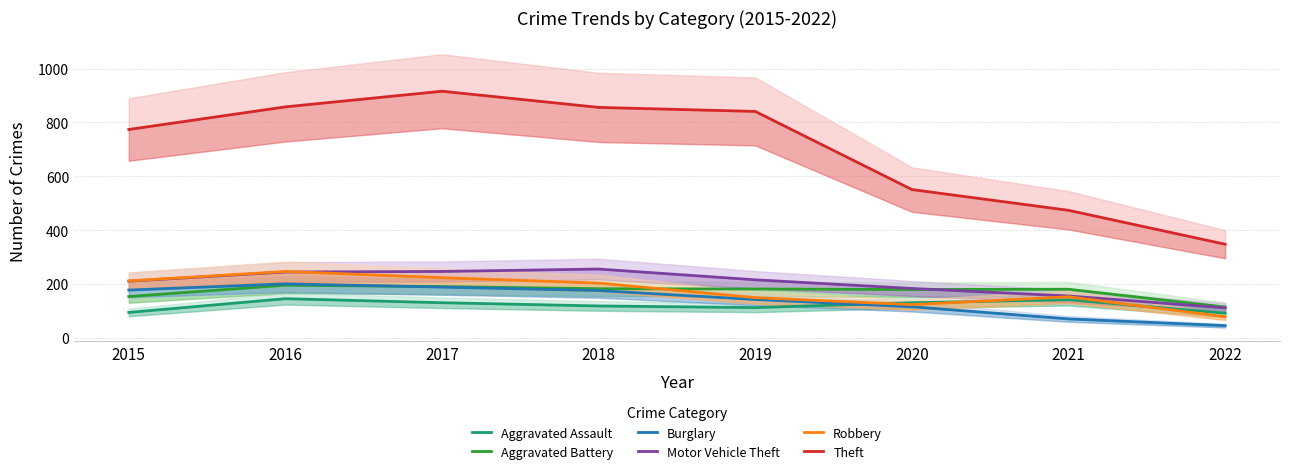

Where is the first local maximum for Motor Vehicle Theft?

2018